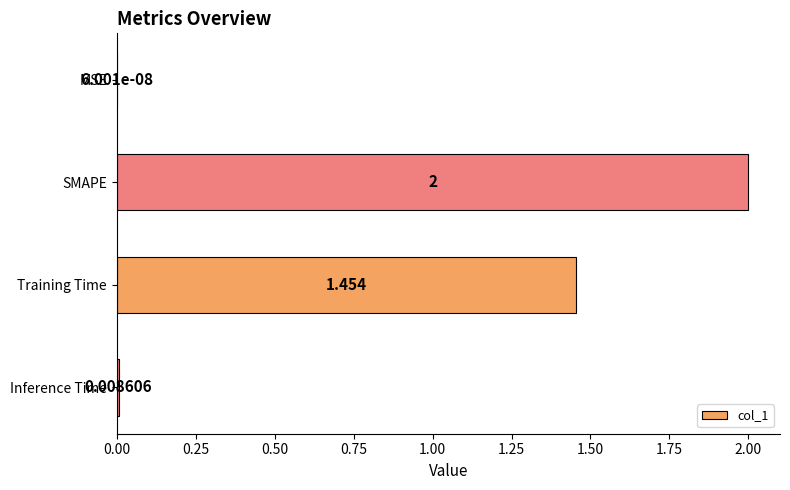

How many categories are shown in the chart?

4